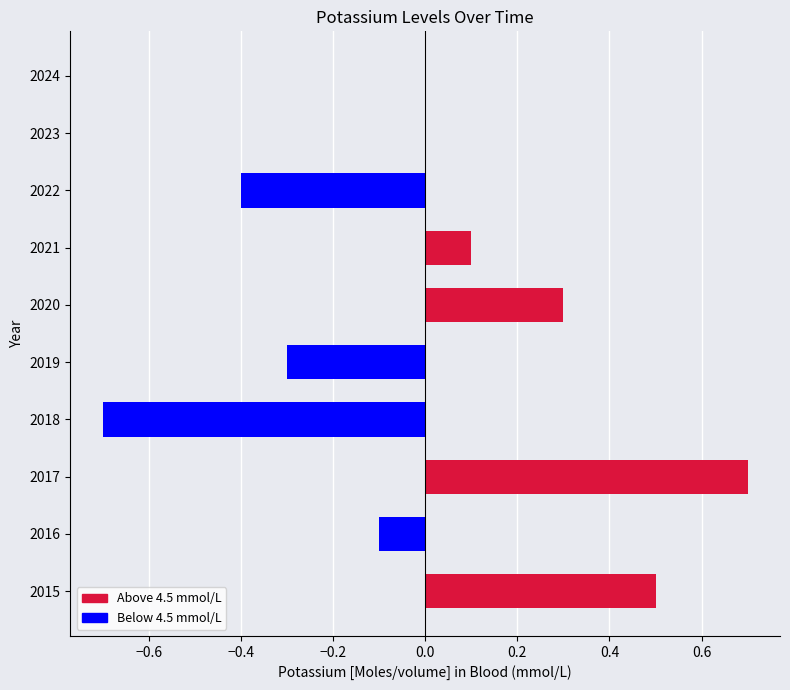

What is the sum of the values at 2024 and 2022?

-0.4